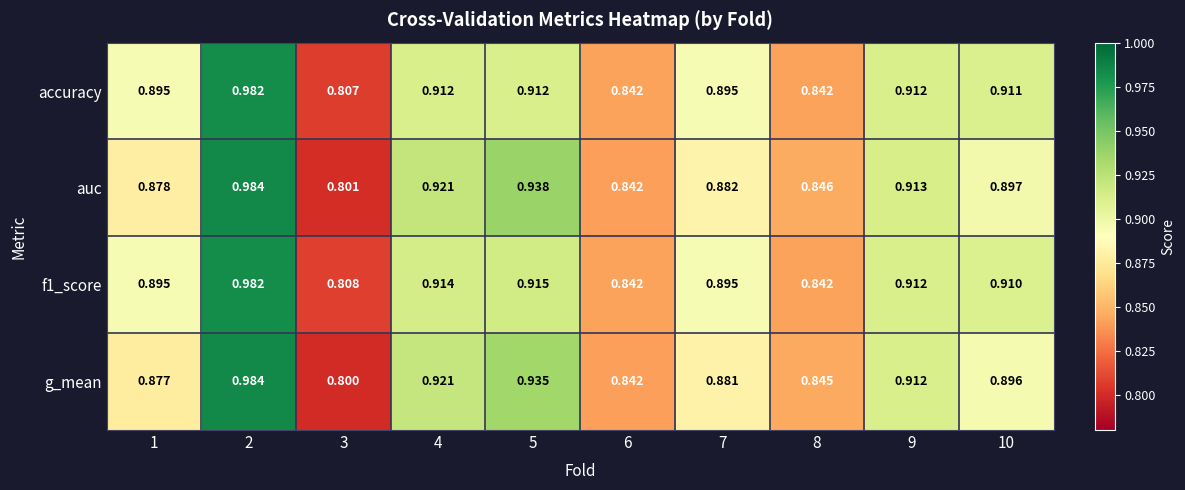

Which series has the largest range (max minus min)?

g_mean